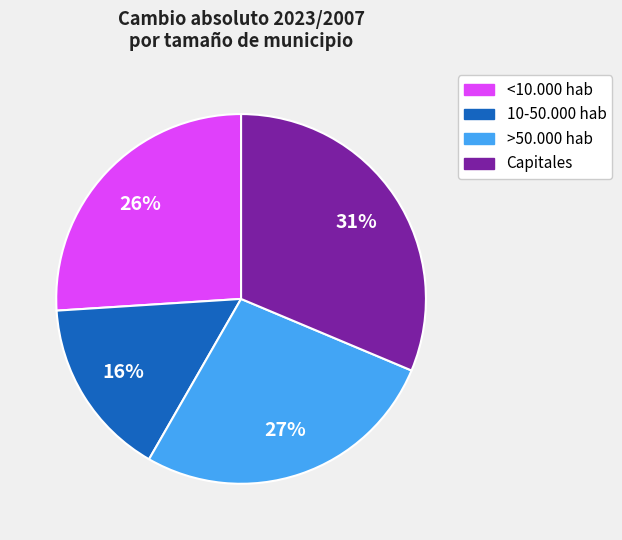

Is there a majority slice in this chart?

No